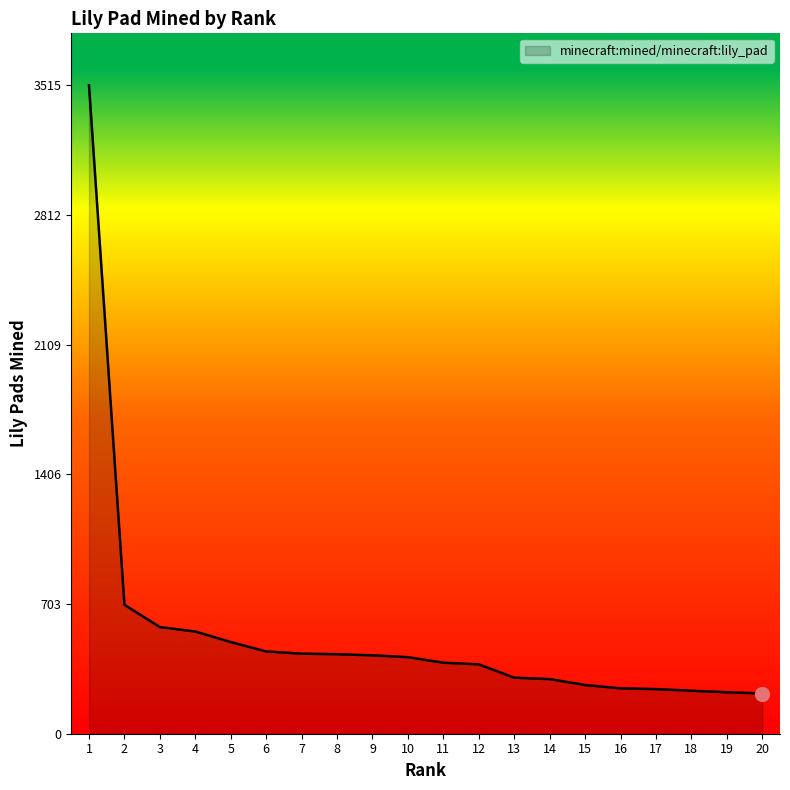

The chart shows a value of 242 at 17. True or false?

True